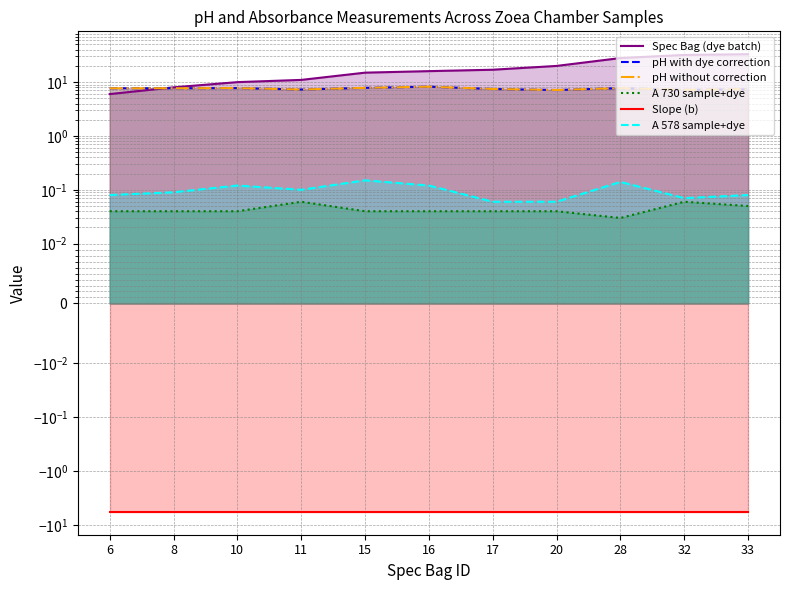

How many lines are shown in the chart?

6